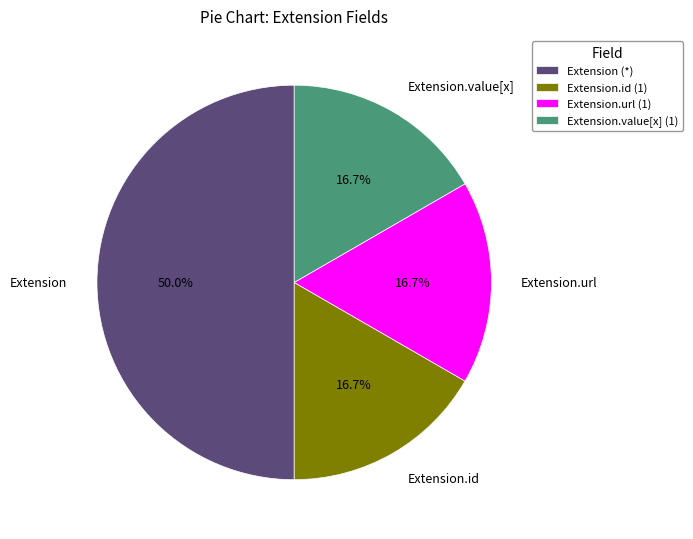

Between Extension (*) and Extension.id (1), which is larger?

Extension (*)